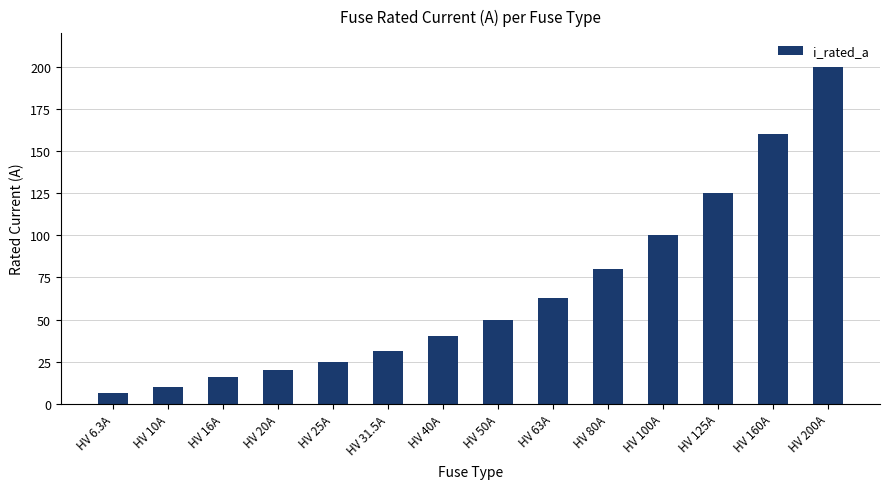

The value at HV 200A is 72.0. True or false?

False